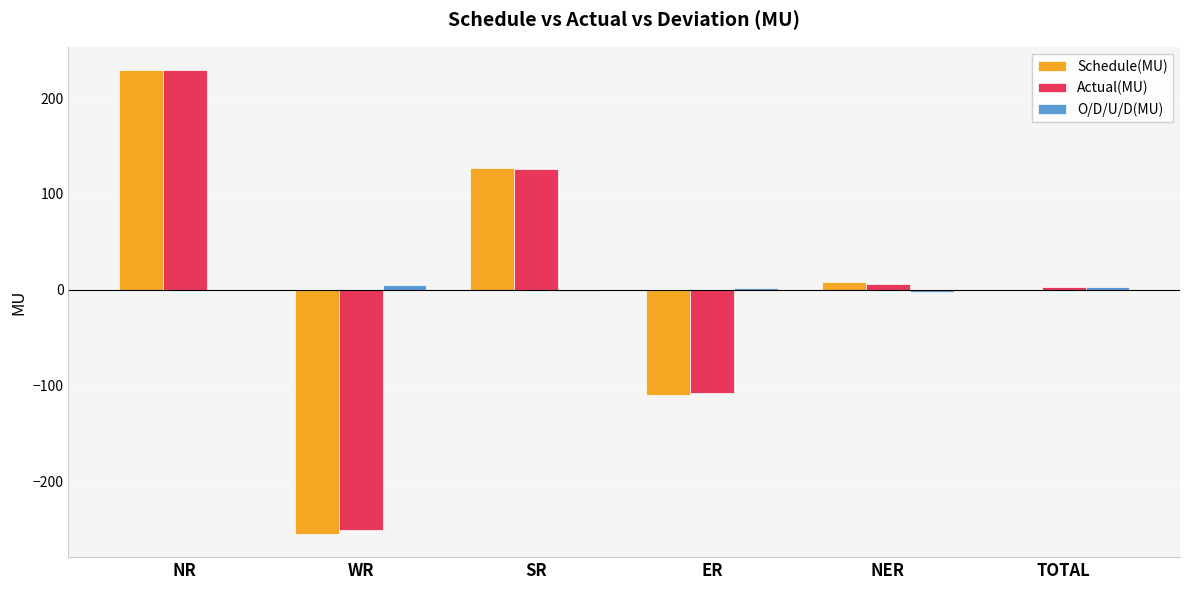

The Schedule(MU) series shows 7.7 at NER. True or false?

True